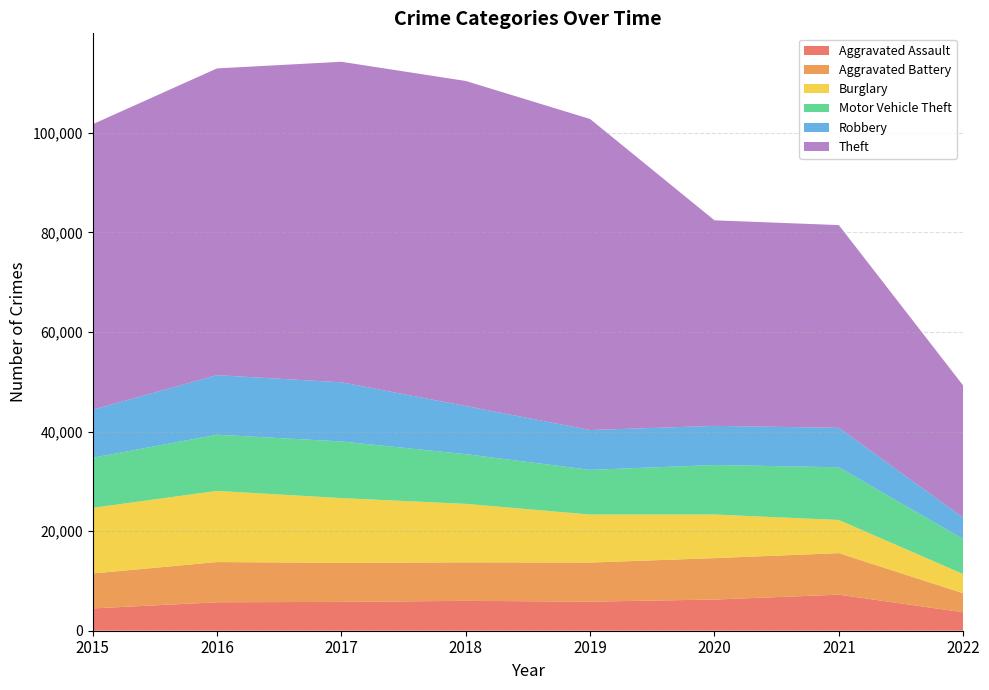

Reading right to left, extract all data points from this chart.

Aggravated Assault: 3707	7243	6263	5840	6001	5793	5712	4480
Aggravated Battery: 3819	8347	8320	7857	7735	7845	8085	7018
Burglary: 3849	6654	8754	9639	11746	13001	14289	13184
Motor Vehicle Theft: 7046	10593	9953	8978	9983	11380	11286	10068
Robbery: 4307	7919	7855	7994	9679	11880	11960	9638
Theft: 26521	40720	41290	62476	65281	64380	61618	57347